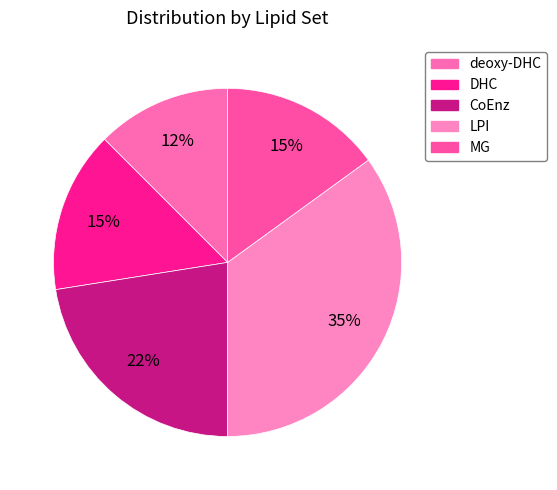

Count the number of slices in the pie.

5